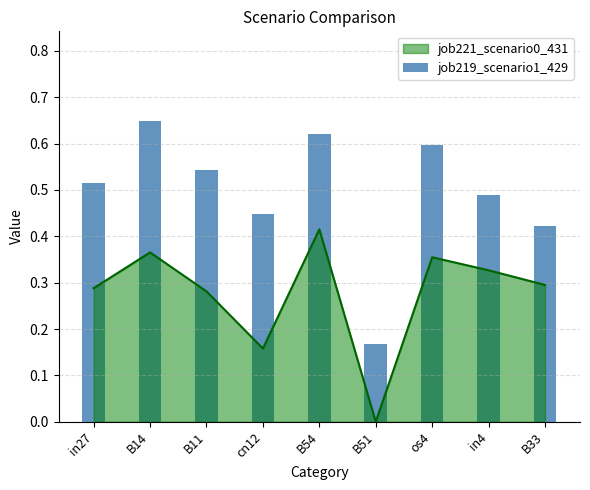

Is it true that the value at in4 is 0.5?

True